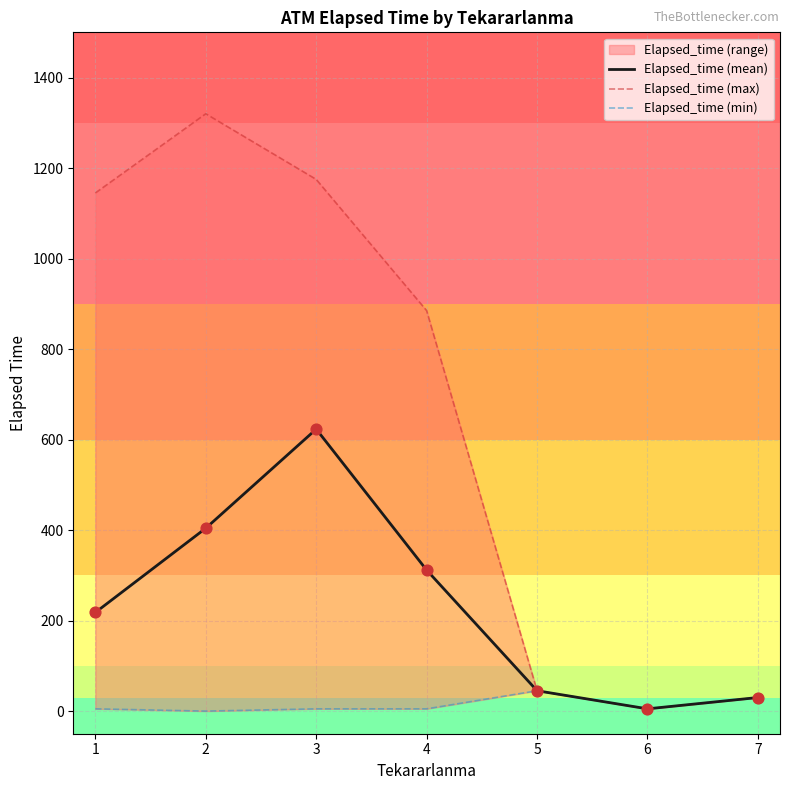

Is the value of Elapsed_time (min) at 1 greater than the value of Elapsed_time (mean) at 4?

No